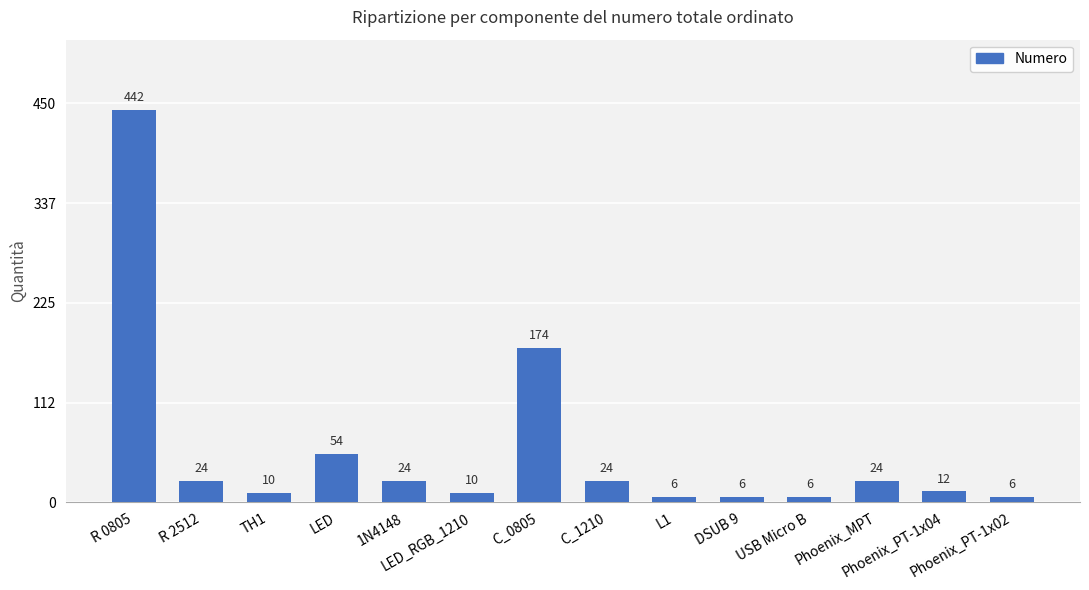

Reading right to left, extract all data points from this chart.

6	12	24	6	6	6	24	174	10	24	54	10	24	442